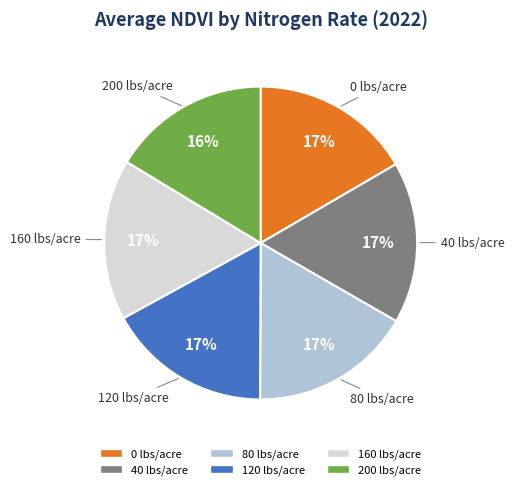

Does 80 lbs/acre account for over 50% of the chart?

No